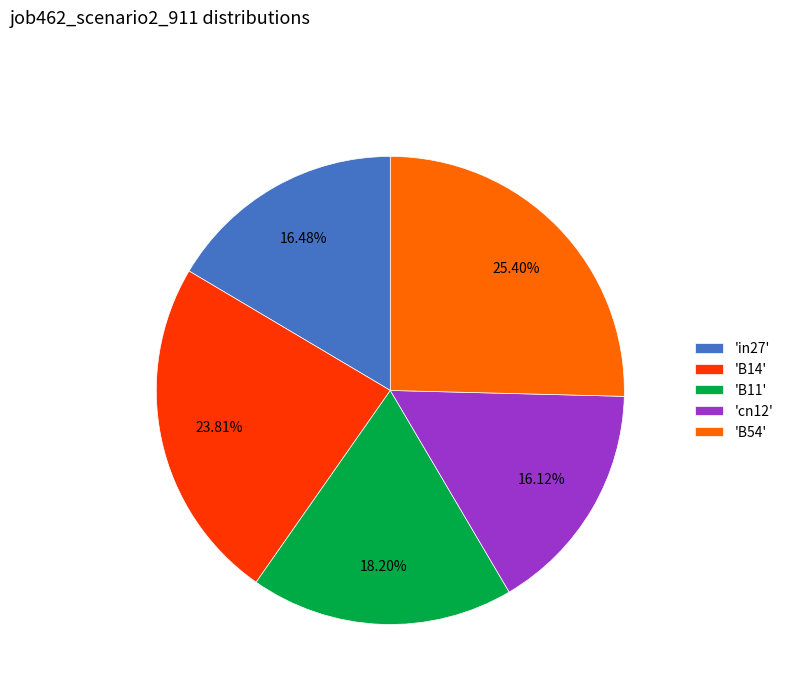

Do 'cn12' and 'B14' together represent more than half of the pie?

No